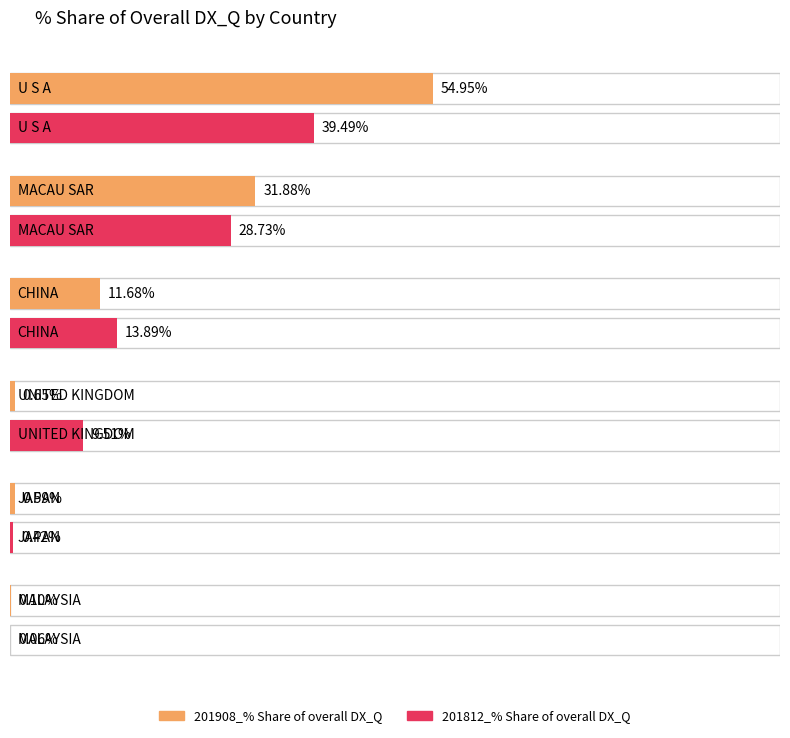

Rank the series by their average value, from lowest to highest.

201812_% Share of overall DX_Q, 201908_% Share of overall DX_Q